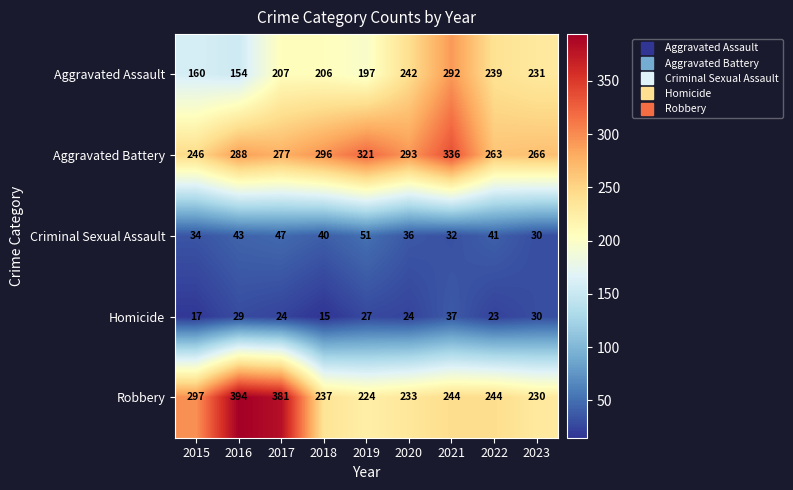

Where is Robbery nearest to the value 309?

2015